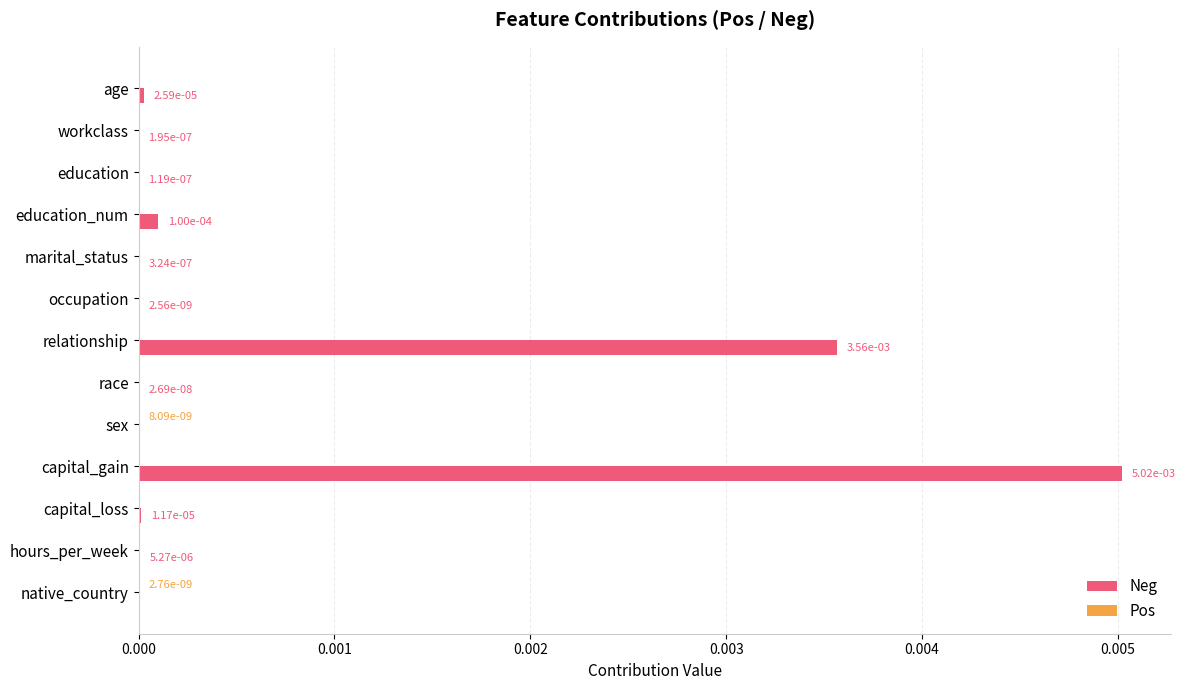

The Neg series shows 0.0 at marital_status. True or false?

True